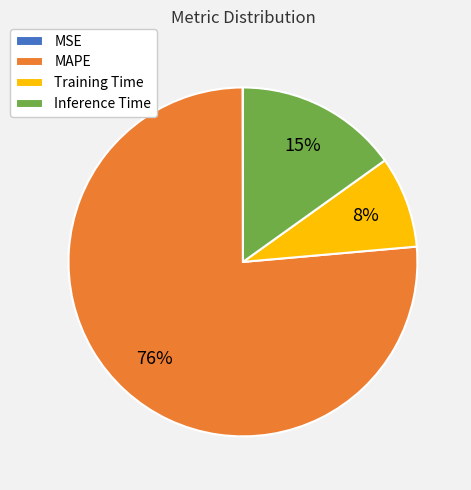

To the nearest percent, what is the average slice percentage?

25%